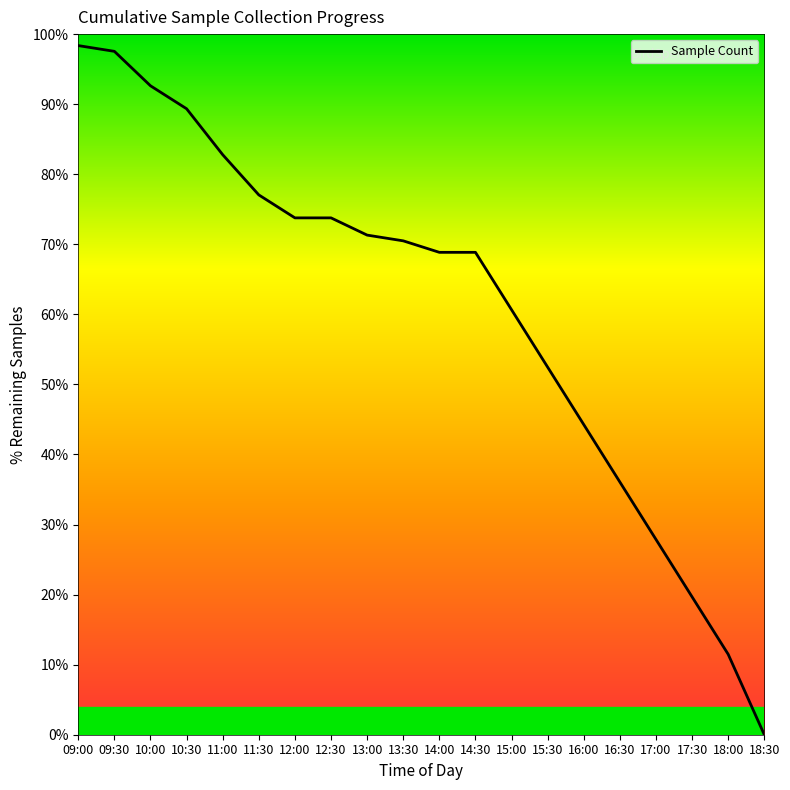

How many distinct data groups are displayed?

1